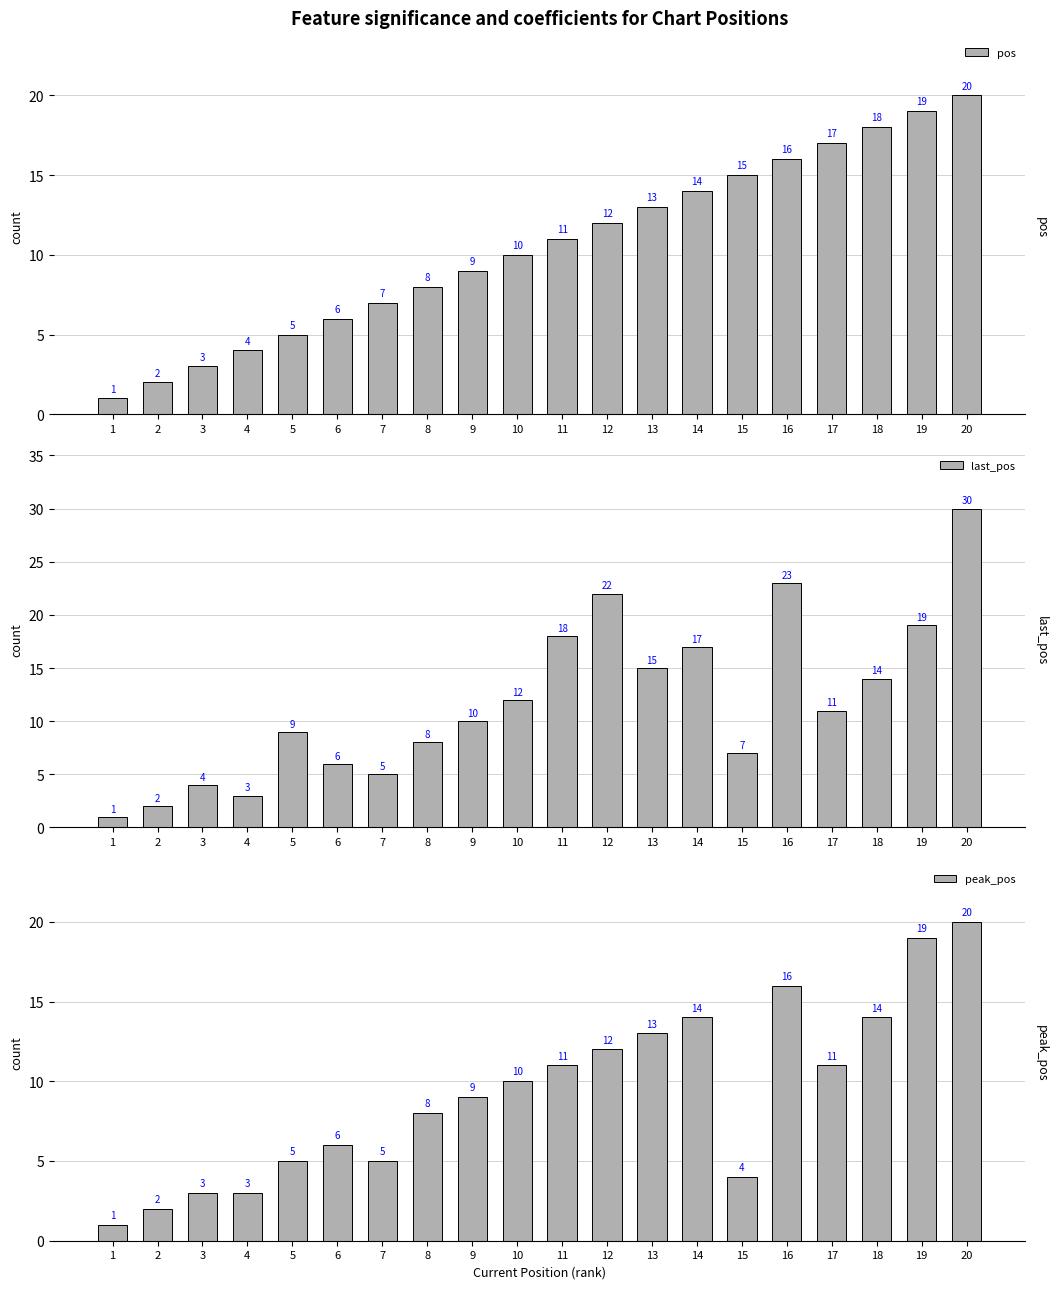

What is the approximate value of peak_pos at 4, to the nearest 5?

5